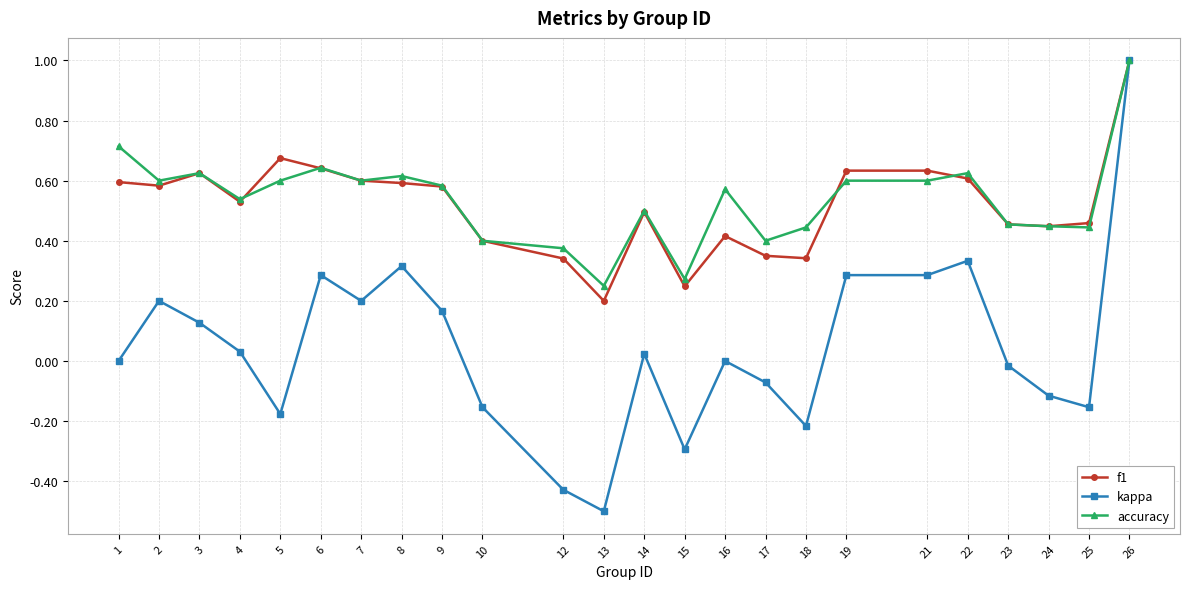

How many categories are shown in the chart?

24